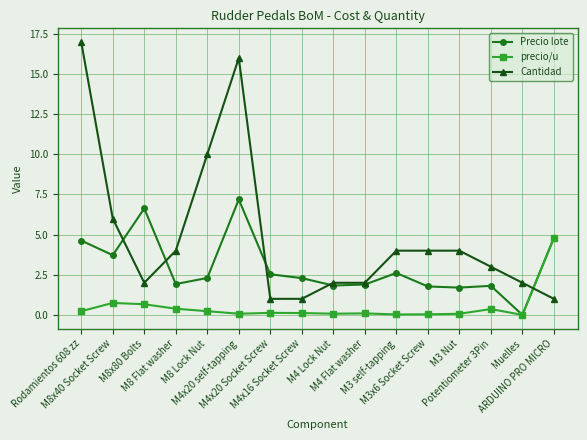

What is the approximate value of Cantidad at M4x16 Socket Screw?

1.0